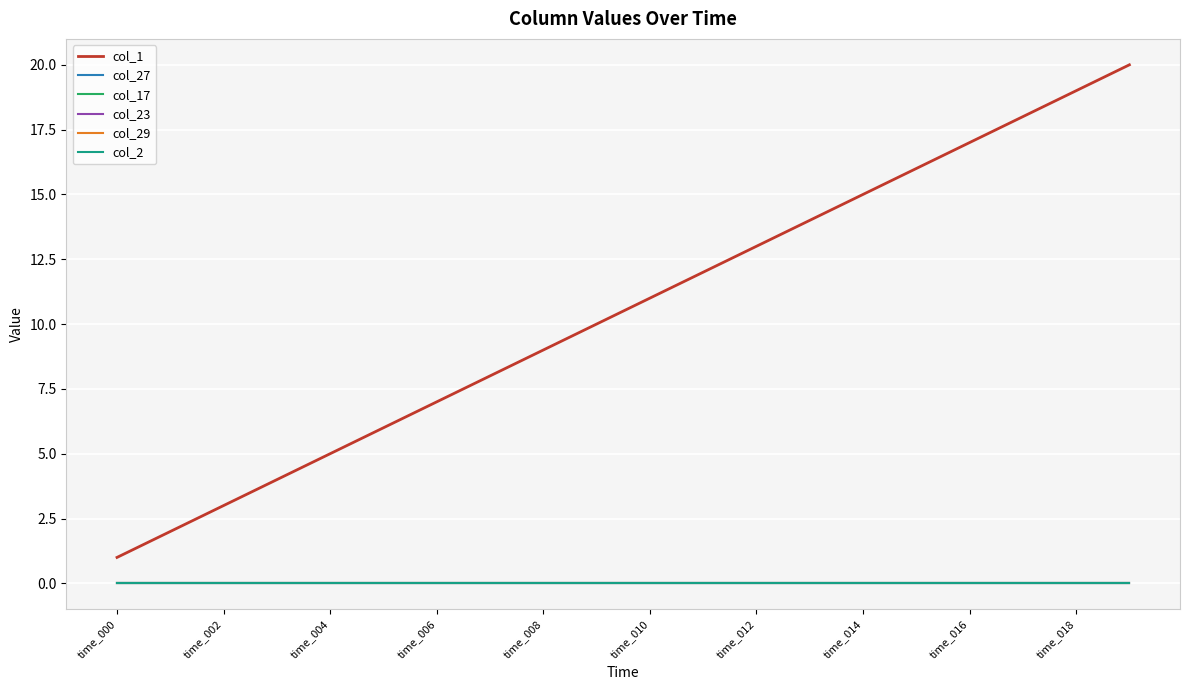

Does the chart have visible grid lines?

Yes